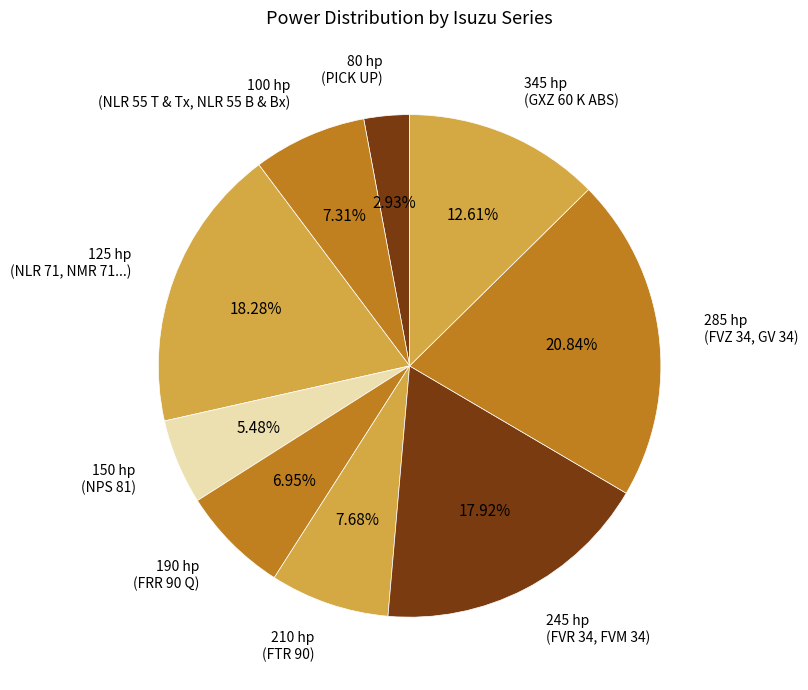

Rank the categories by value from lowest to highest.

80 hp (PICK UP), 150 hp (NPS 81), 190 hp (FRR 90 Q), 100 hp (NLR 55 T & Tx, NLR 55 B & Bx), 210 hp (FTR 90), 345 hp (GXZ 60 K ABS), 245 hp (FVR 34, FVM 34), 125 hp (NLR 71, NMR 71...), 285 hp (FVZ 34, GV 34)